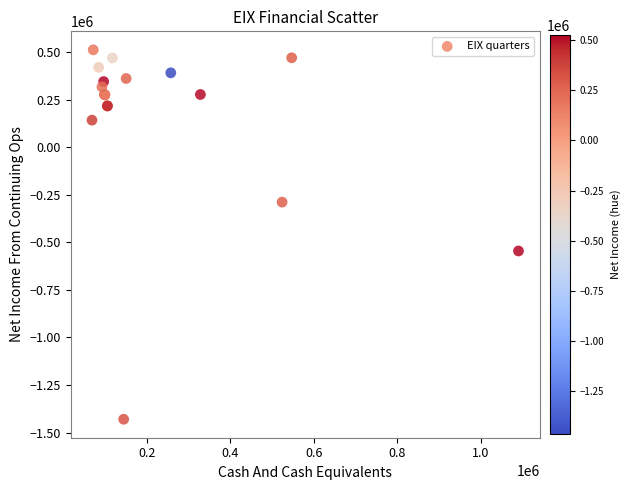

What Y value in the scatter plot is closest to -458500?

-545000